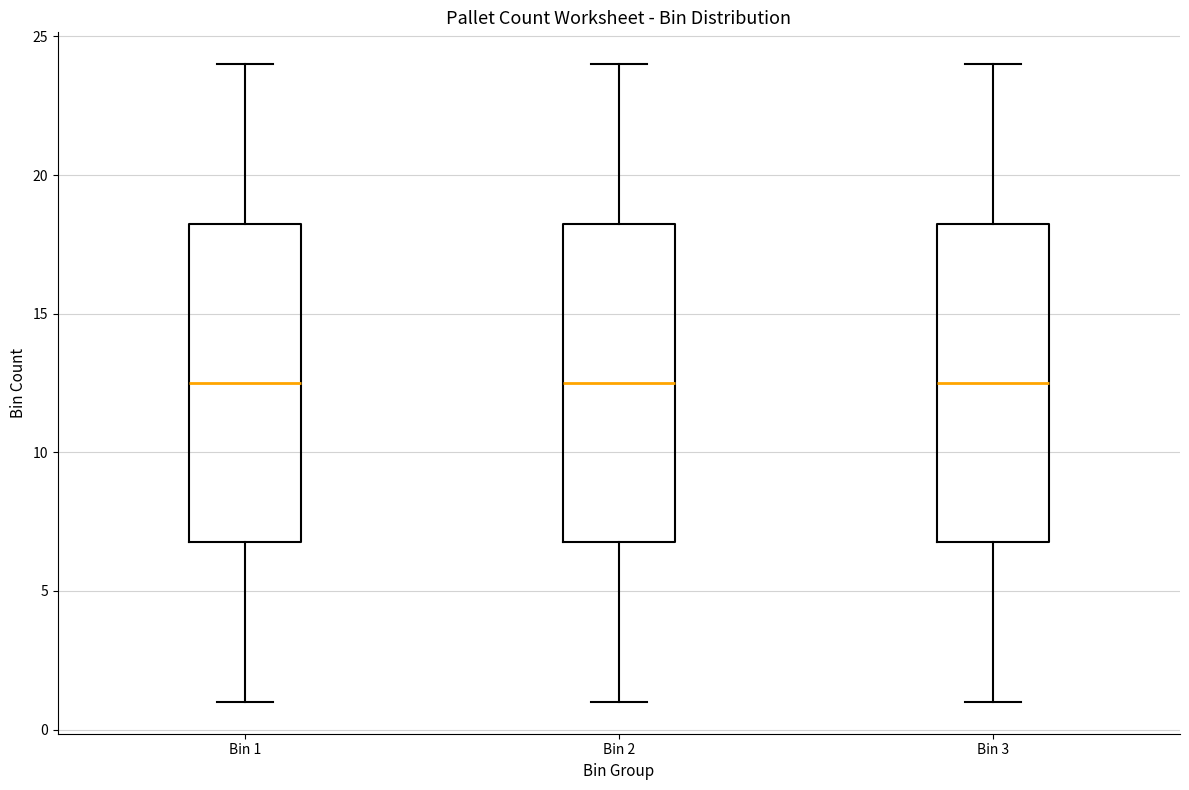

Reading left to right, transcribe this box plot: for each box, give where its median line is, the range the box spans, and where its two whiskers end, as read against the y-axis. The values are not printed on the chart, so give them approximately, as read against the axis.

Bin 1: median 12.5, box 7.0 to 18.5, whiskers 1.0 to 24.0
Bin 2: median 12.5, box 7.0 to 18.5, whiskers 1.0 to 24.0
Bin 3: median 12.5, box 7.0 to 18.5, whiskers 1.0 to 24.0